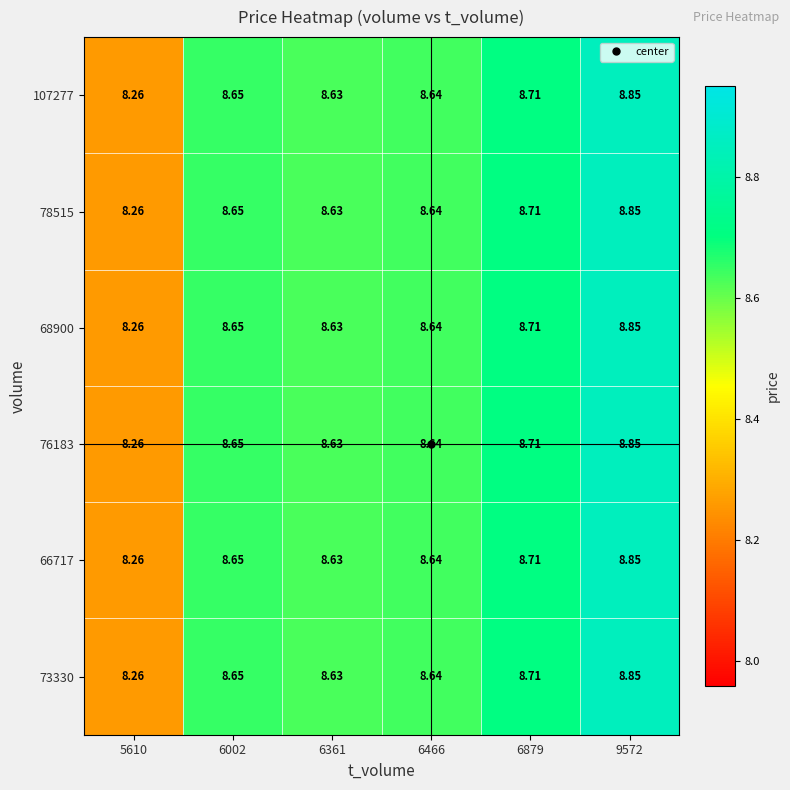

Between 6466 and 9572, which series saw the biggest shift?

107277